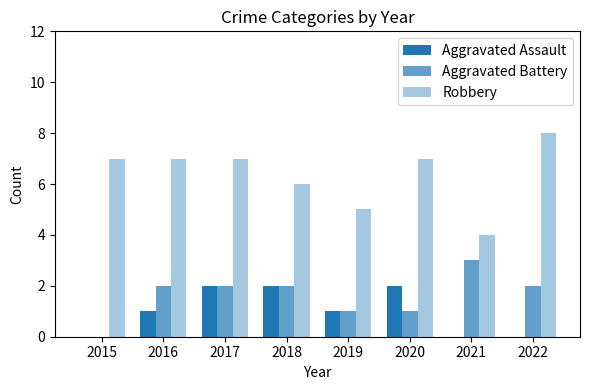

Are the bars horizontal?

No